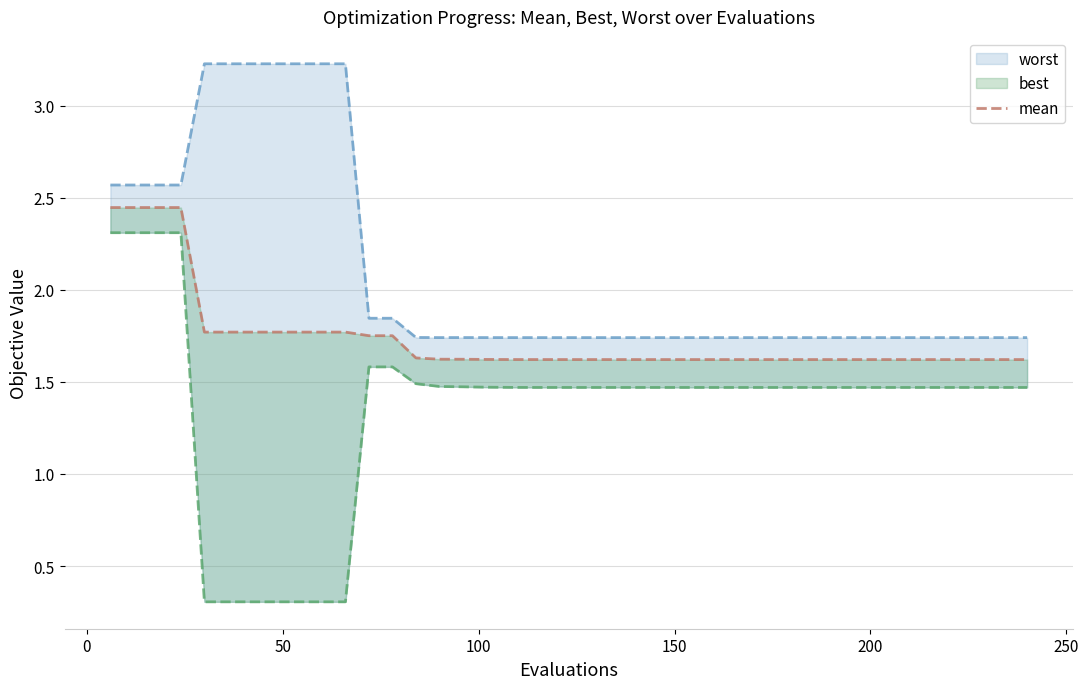

True or false: mean has a value of 0.4 at 10.

False